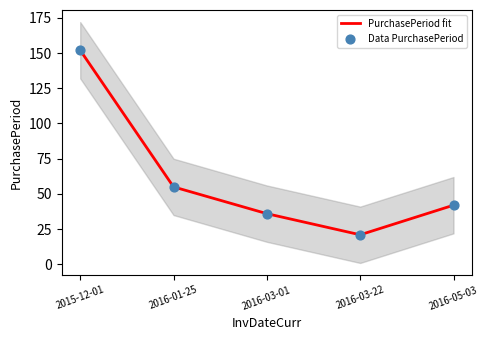

At which category is the sum across all series the highest?

2015-12-01